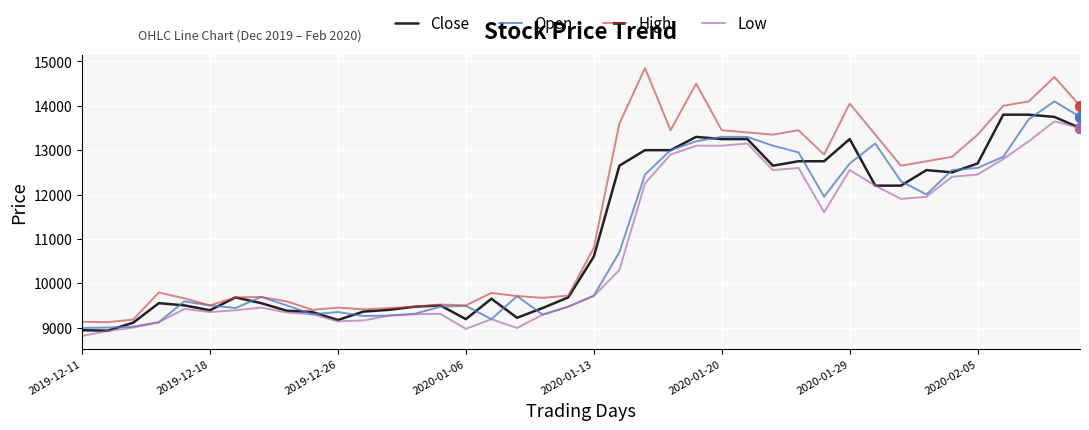

Which series has the widest spread of values?

High